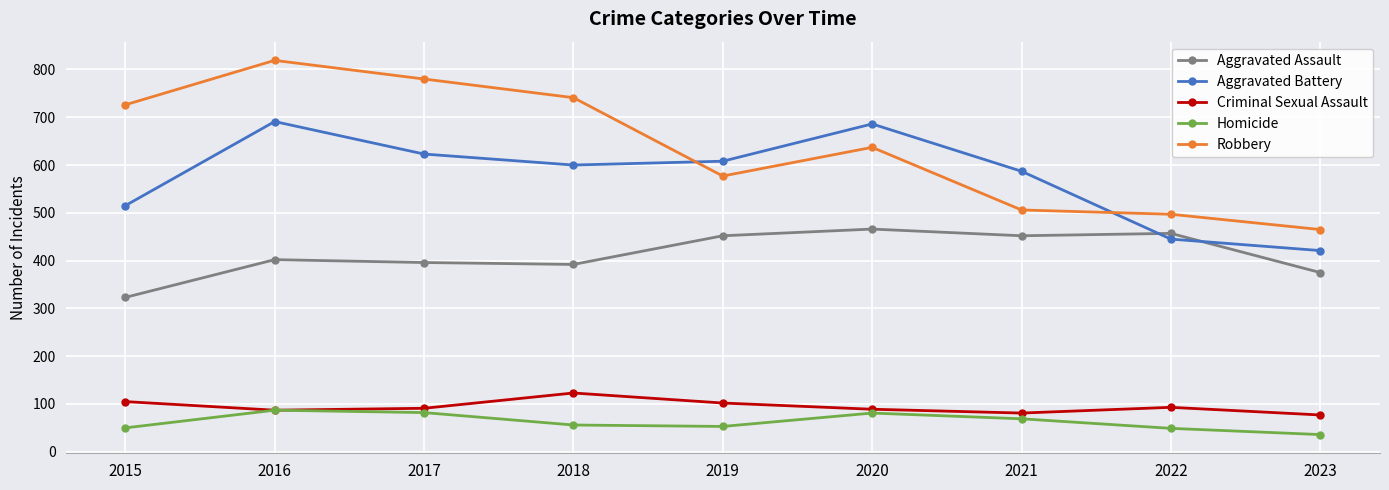

Does the chart have visible grid lines?

Yes